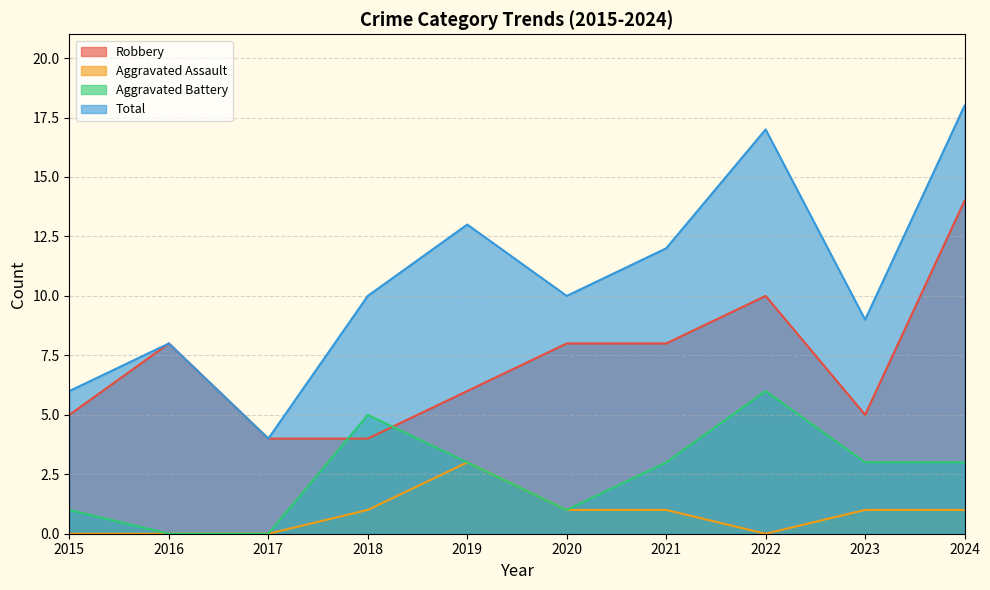

The Total series shows 8 at 2016. True or false?

True